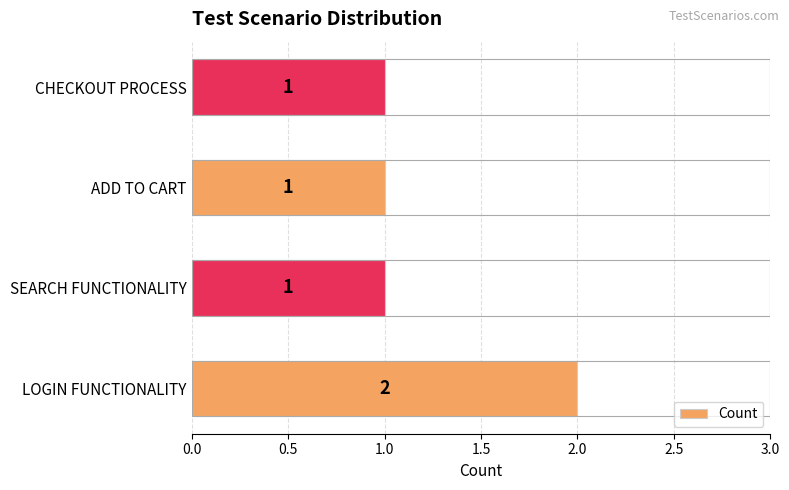

Reading bottom to top, what are all the values shown in this chart?

2	1	1	1